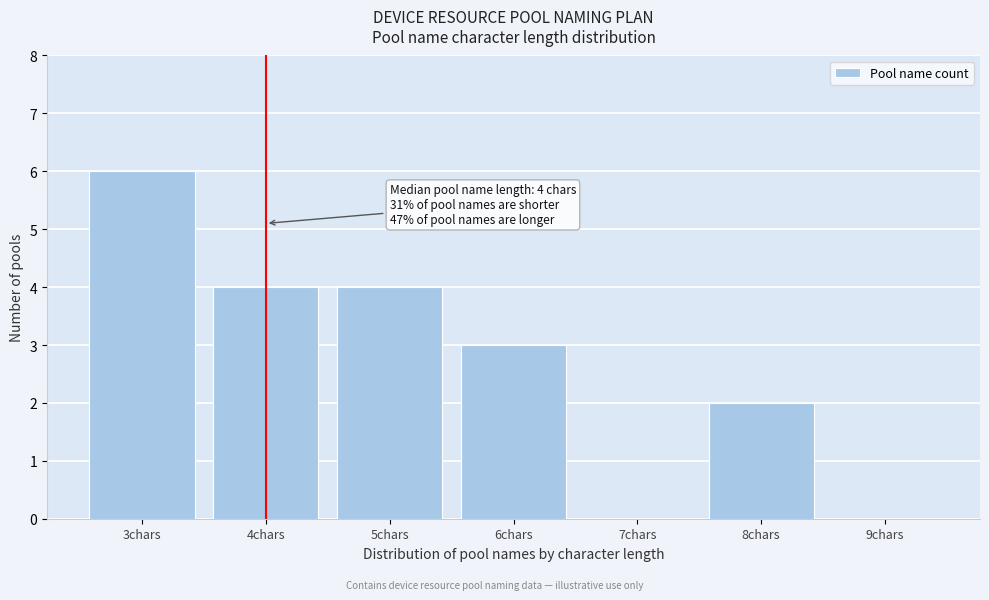

Over which range of the x-axis is the bar tallest?

2.5 to 3.5